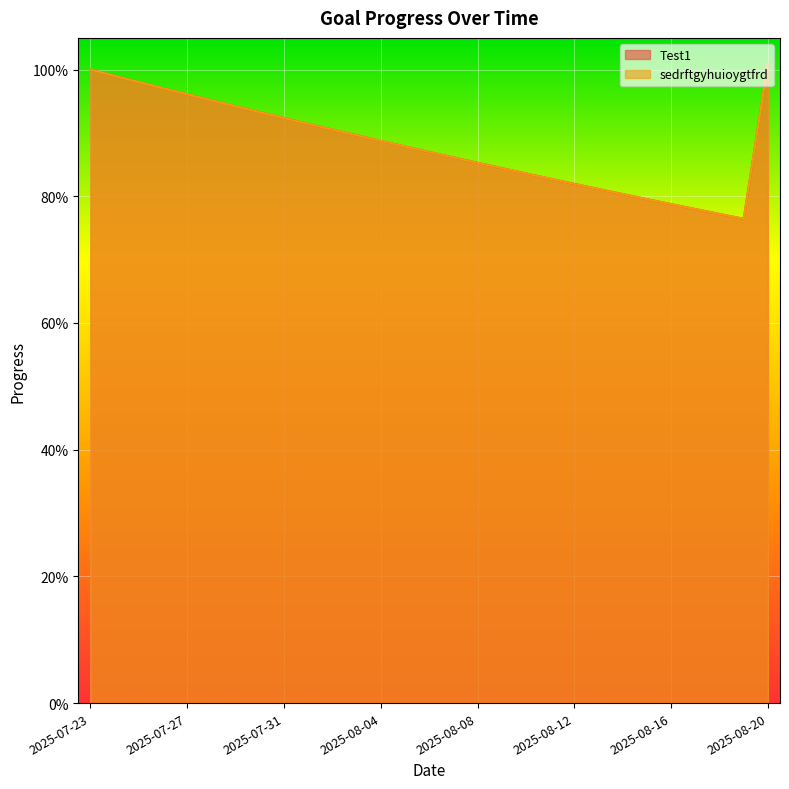

Which category has the highest value in the sedrftgyhuioygtfrd series?

2025-08-20